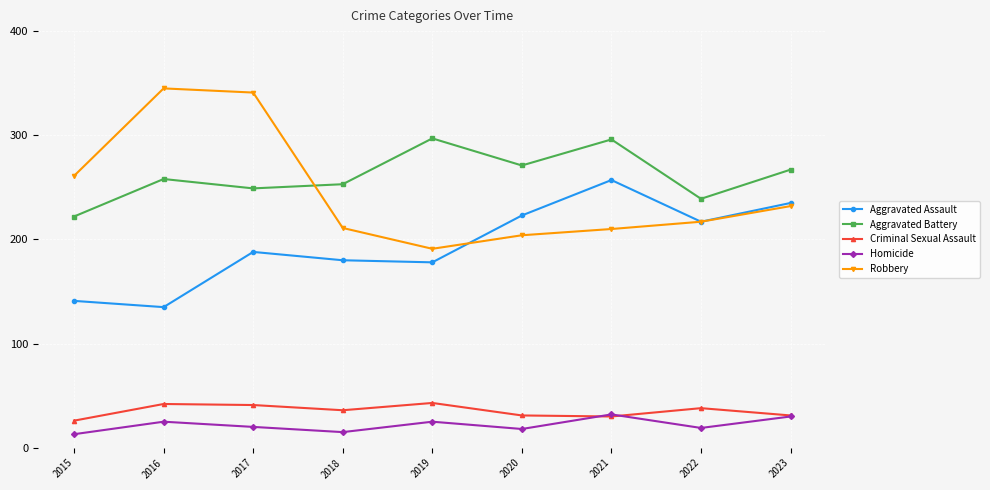

What is the difference between the second highest and minimum values in the Robbery series?

150